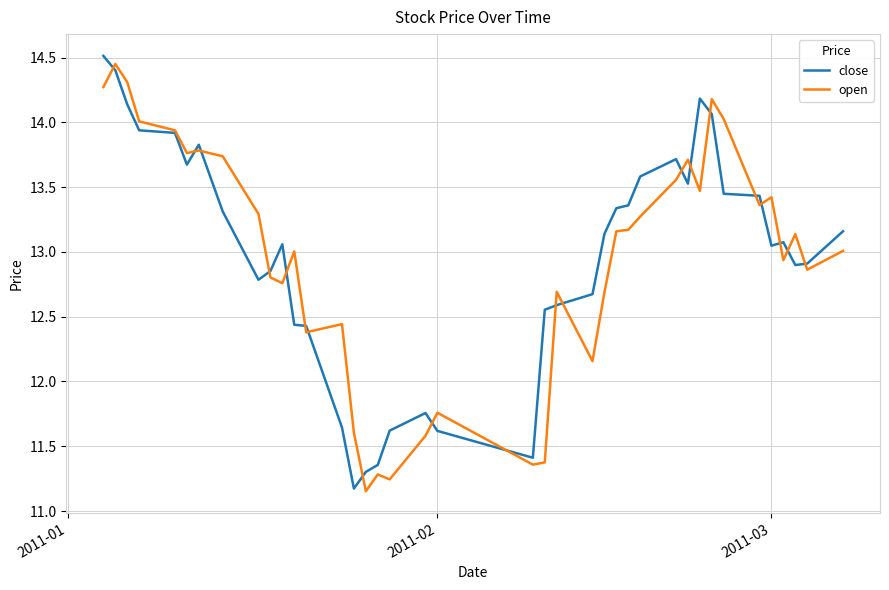

After their last crossing, which series has the higher values: close or open?

close